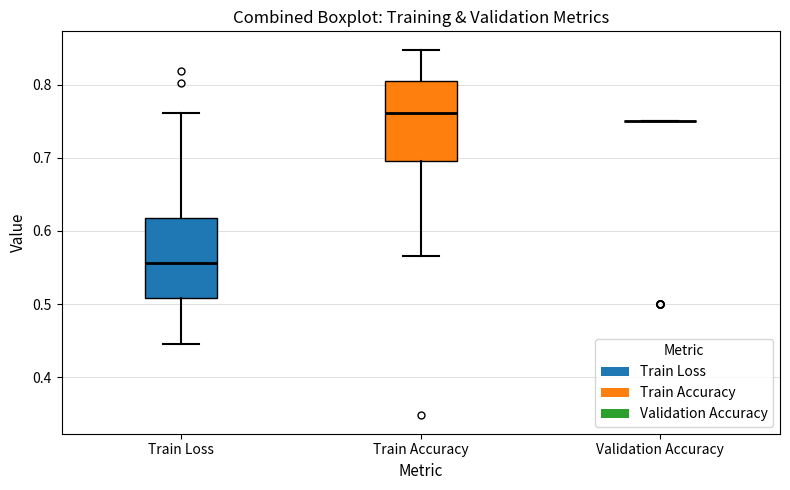

Reading left to right, read every box against the y-axis: the position of its median line, the range the box covers, and the ends of its whiskers. The values are not printed on the chart, so give them approximately, as read against the axis.

Train Loss: median 0.56, box 0.51 to 0.62, whiskers 0.45 to 0.76
Train Accuracy: median 0.76, box 0.70 to 0.80, whiskers 0.57 to 0.85
Validation Accuracy: box collapsed to a line at 0.75, whiskers 0.75 to 0.75